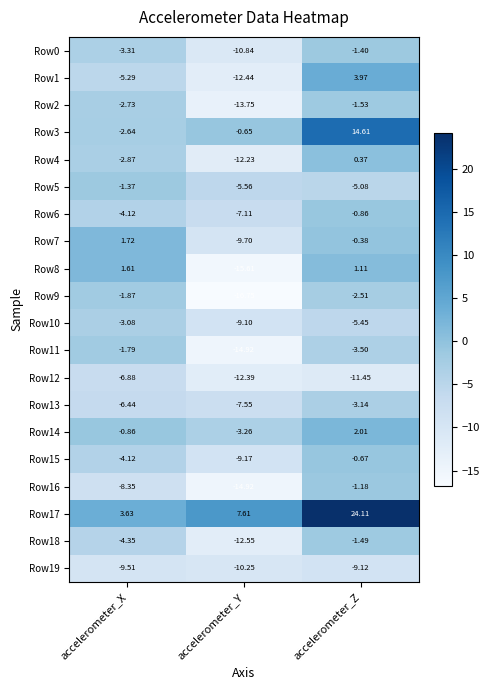

At which label does Row0 first exceed -3?

accelerometer_Z